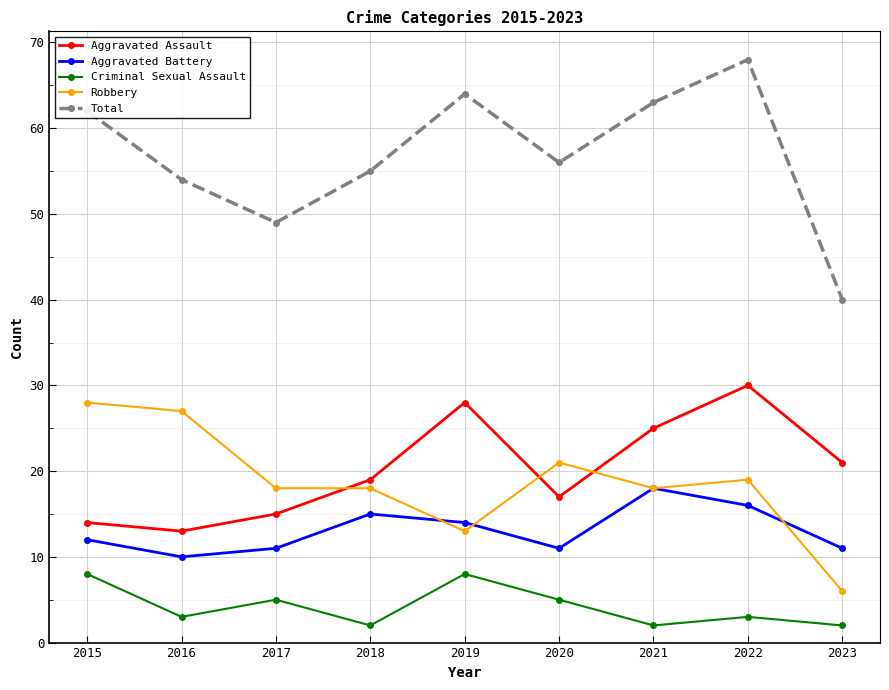

What is the value of the Robbery point at the 6th from the left?

21